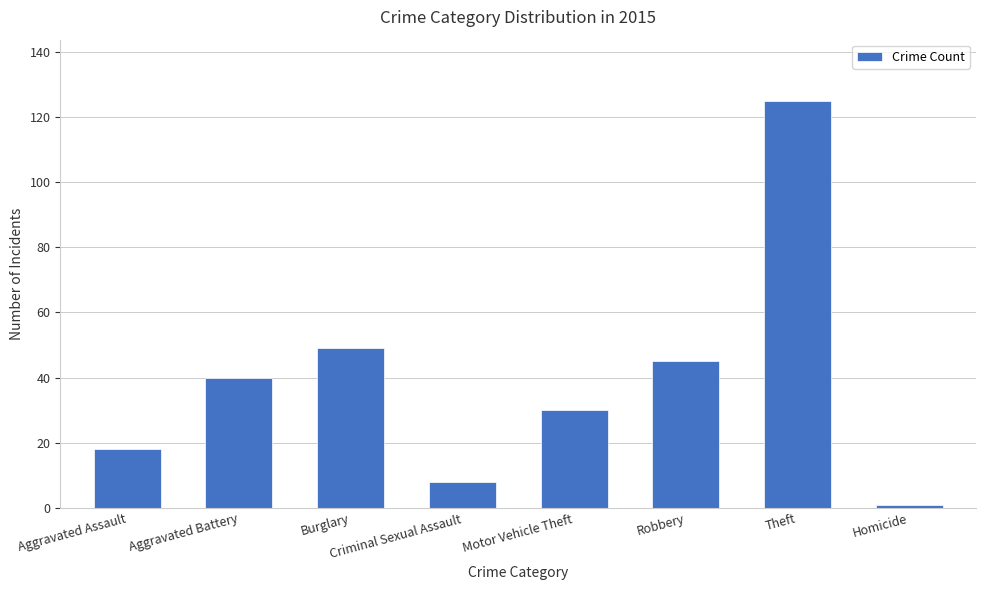

What is the label of the 7th bar from the left?

Theft